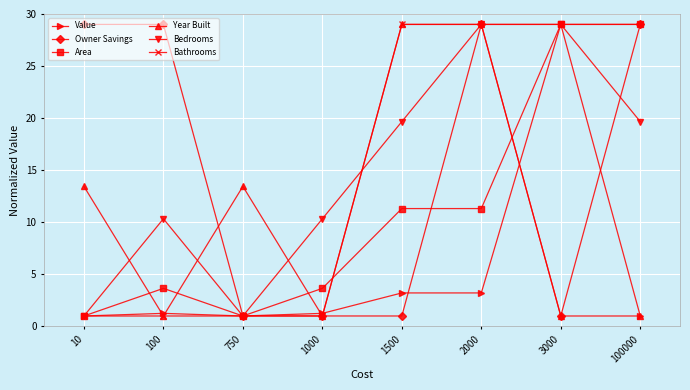

At which category is the sum across all series the highest?

2000